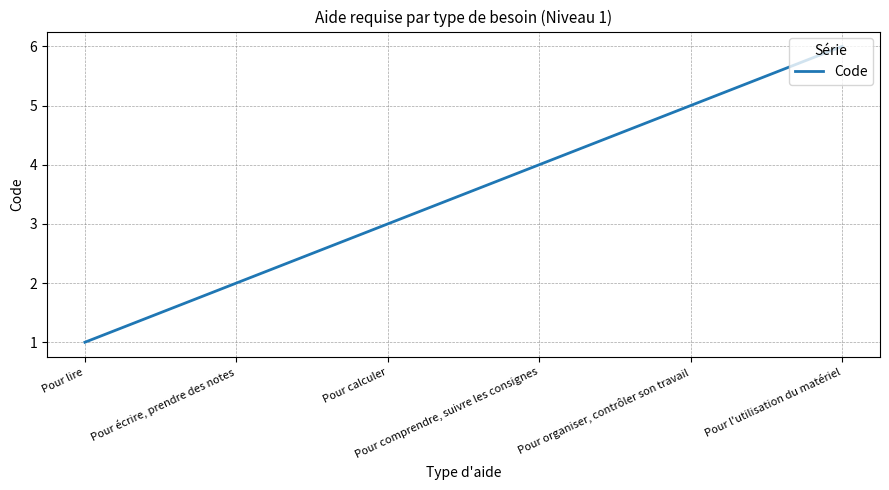

The value at Pour lire is 1. True or false?

True